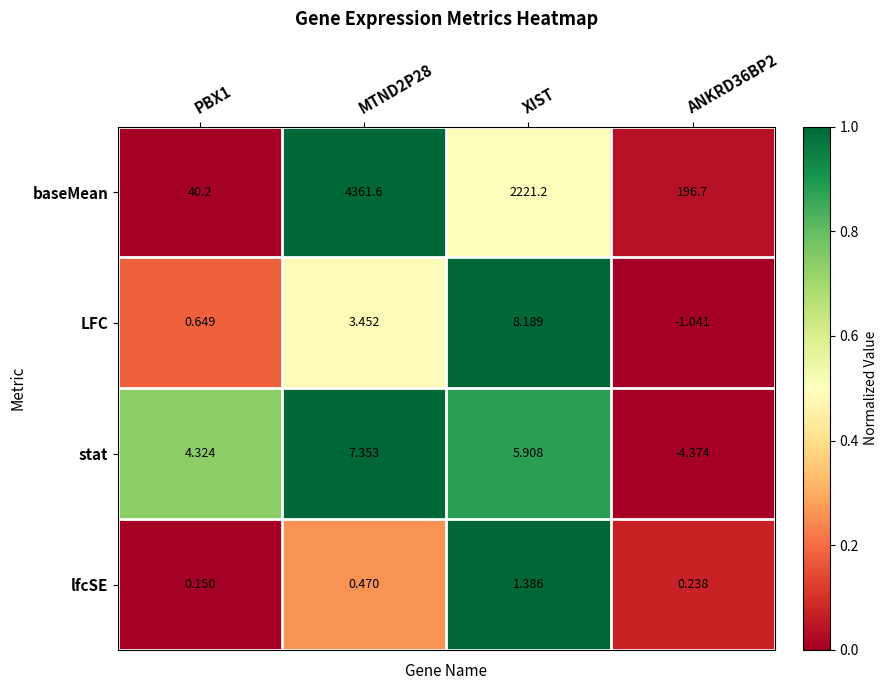

At how many categories does at least one series exceed 0?

4